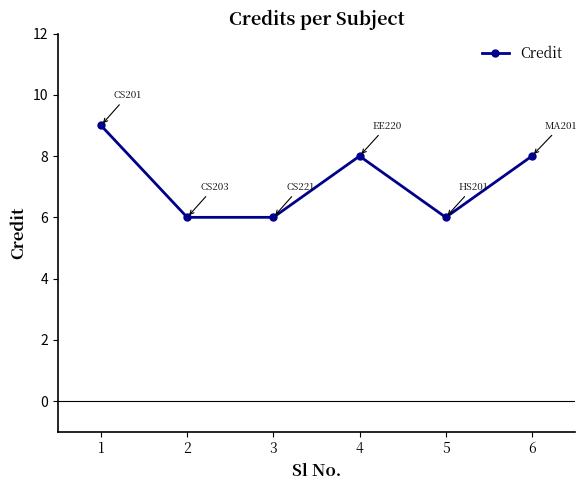

How many points are higher than both their immediate neighbors (excluding endpoints)?

1